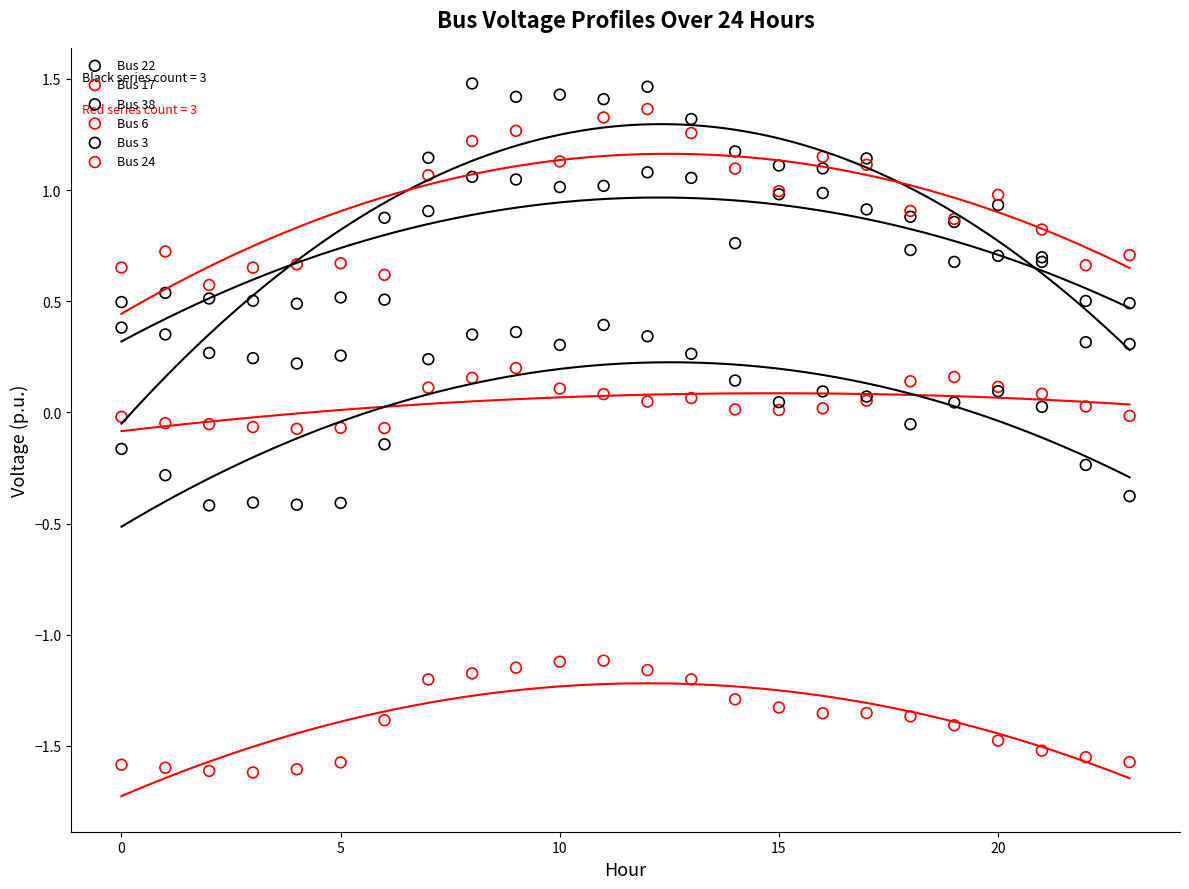

Which series contains the lowest Y value?

Bus 6